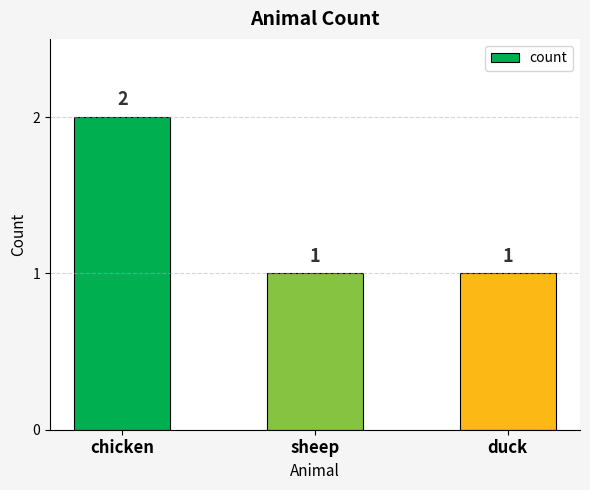

What is the sum of the values at duck and sheep?

2